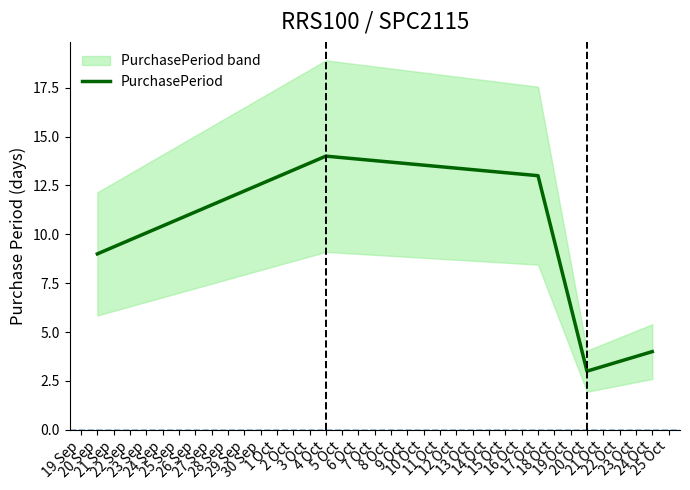

True or false: there are more than 1 points higher than both neighbors.

False